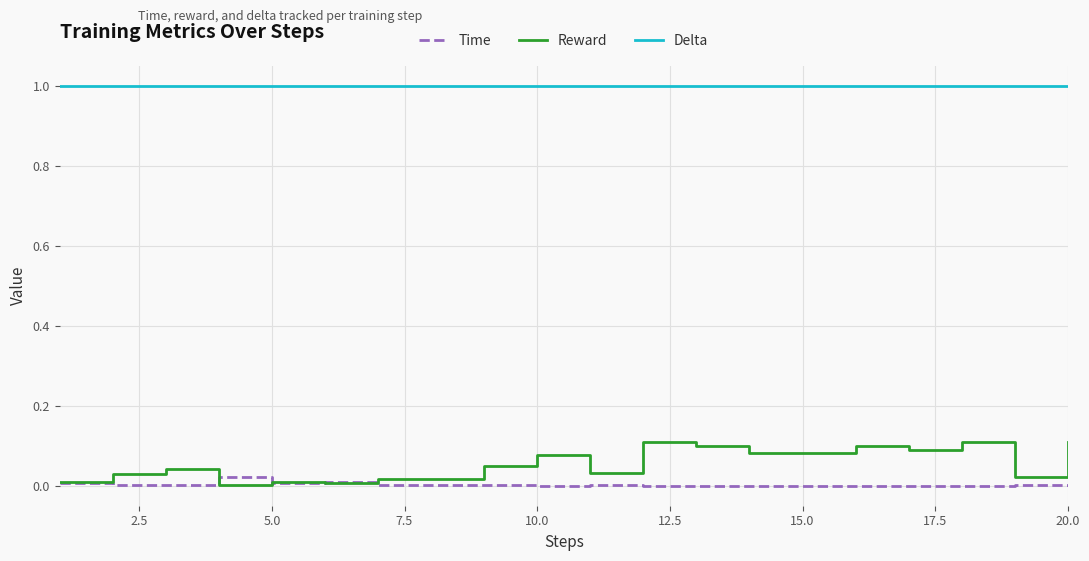

Which series has the widest spread of values?

Reward